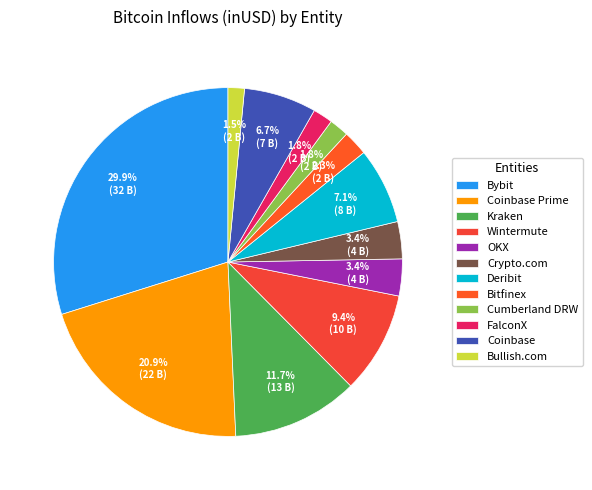

The Cumberland DRW slice represents 1% of the pie. True or false?

False